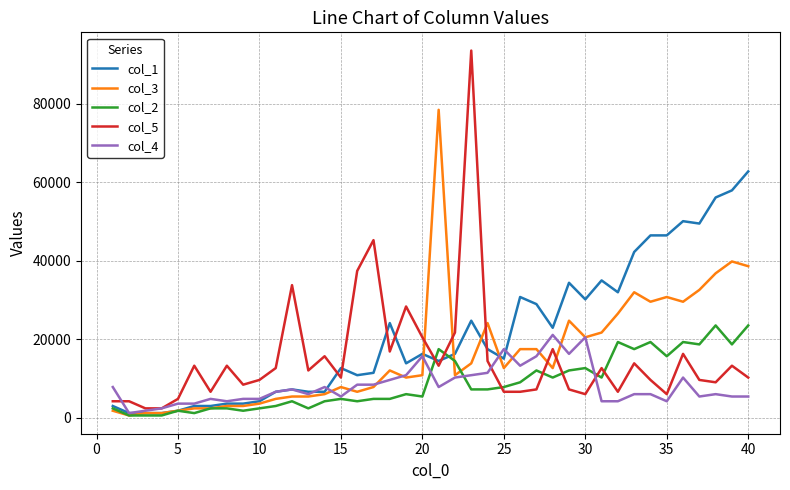

True or false: col_2 and col_5 intersect in this chart.

True